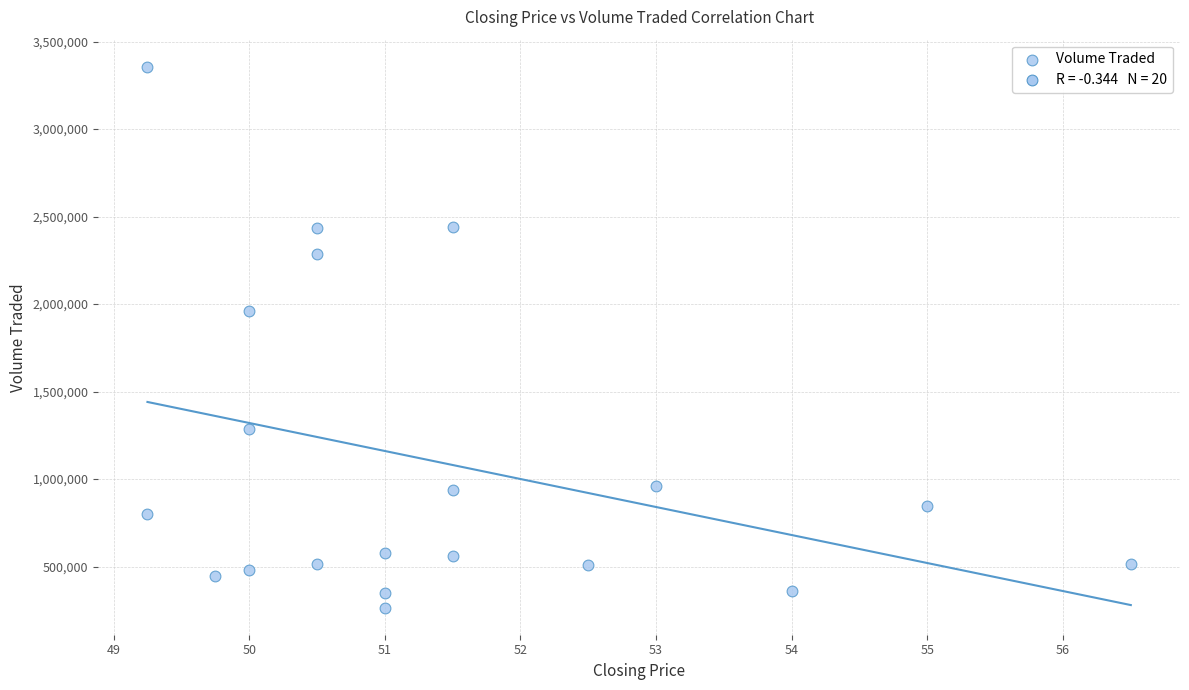

What Y value in the scatter plot is closest to 1811000?

1962600